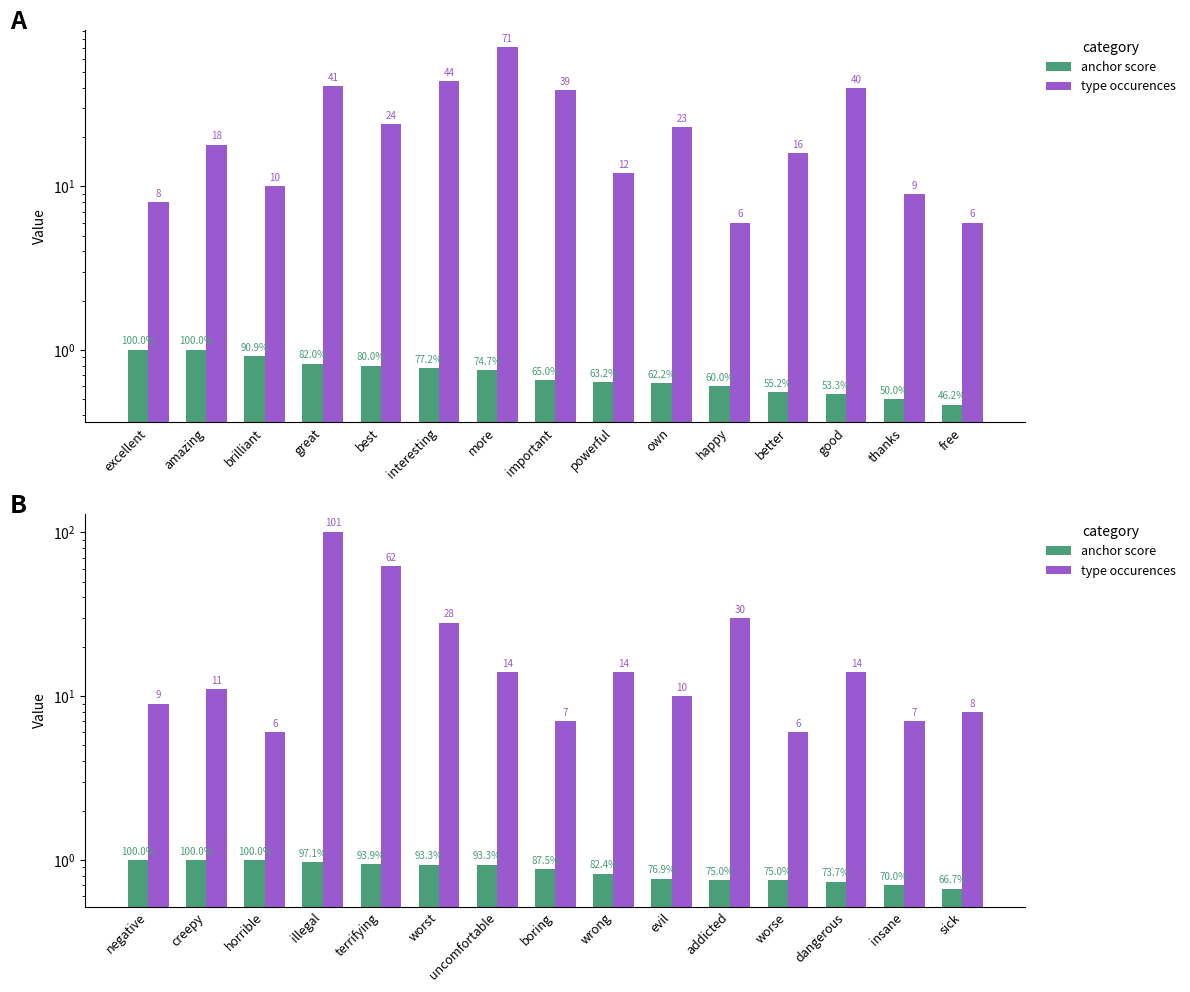

What is the difference between the second highest and minimum values in the type occurences series?

56.0